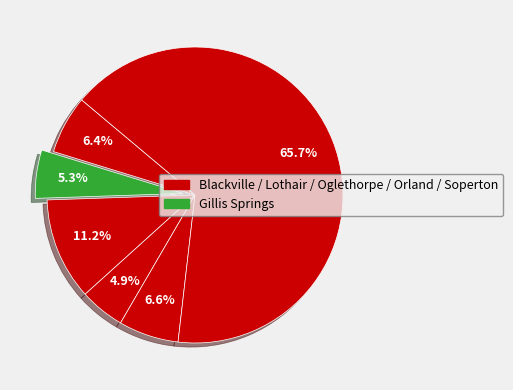

Rank the categories by value from lowest to highest.

Oglethorpe, Gillis Springs, Blackville, Orland, Lothair, Soperton